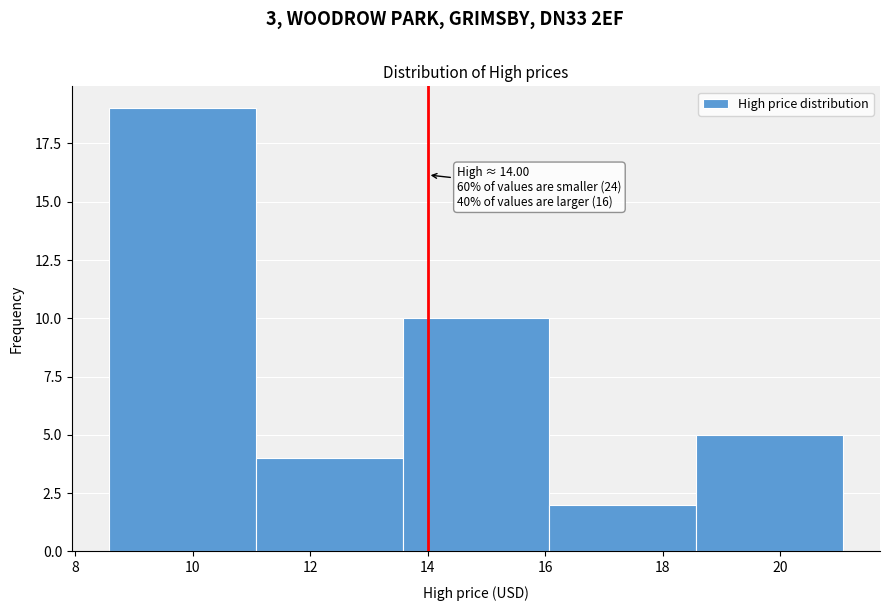

Which range on the x-axis has the tallest bar?

8.6 to 11.0